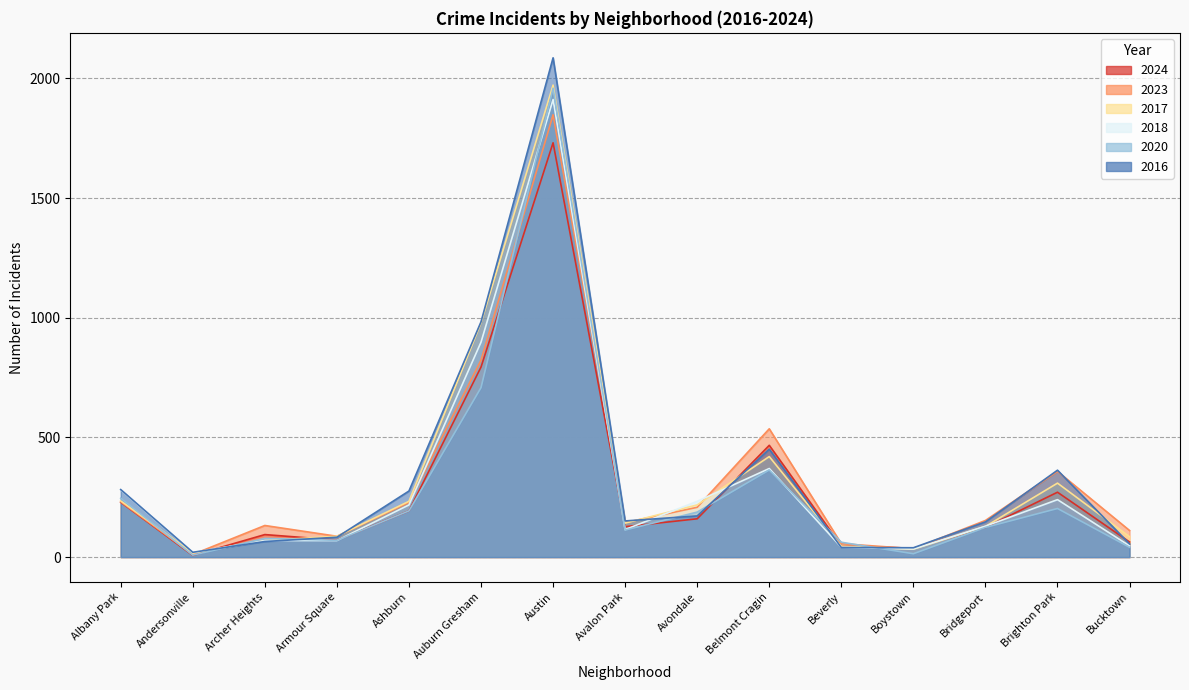

What is the value of the 2016 point at the 6th from the left?

983